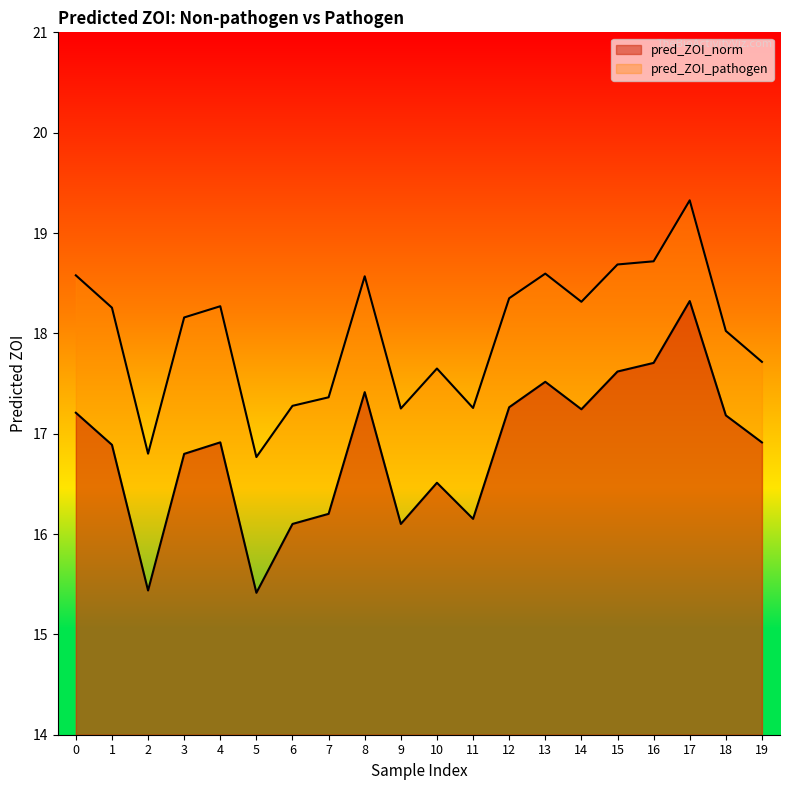

True or false: pred_ZOI_norm and pred_ZOI_pathogen intersect in this chart.

False